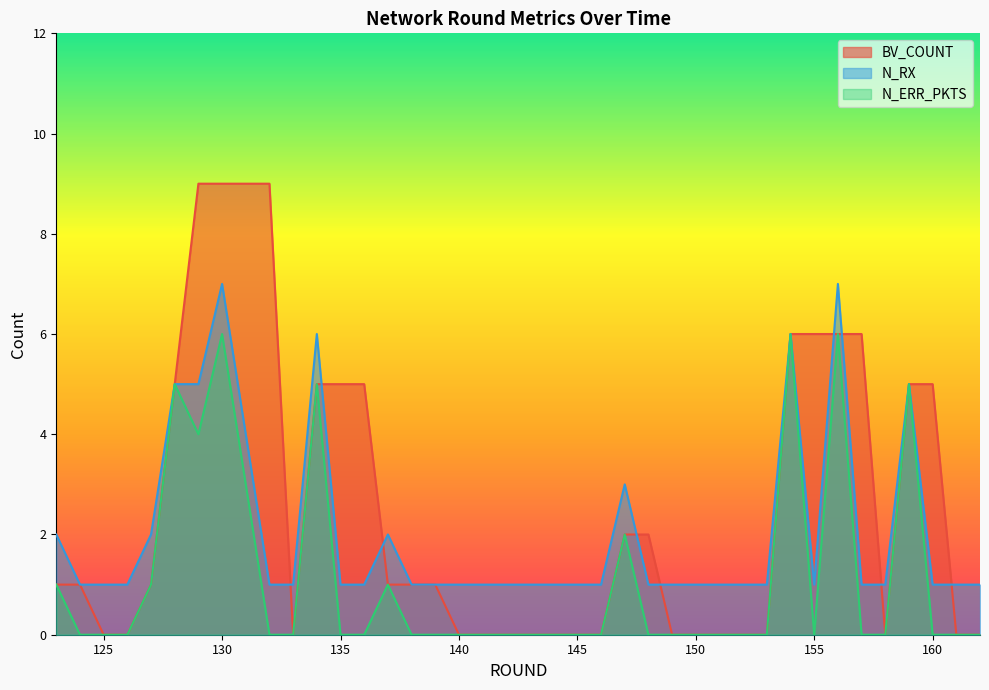

What is the difference between the maximum and minimum values in the BV_COUNT series?

9